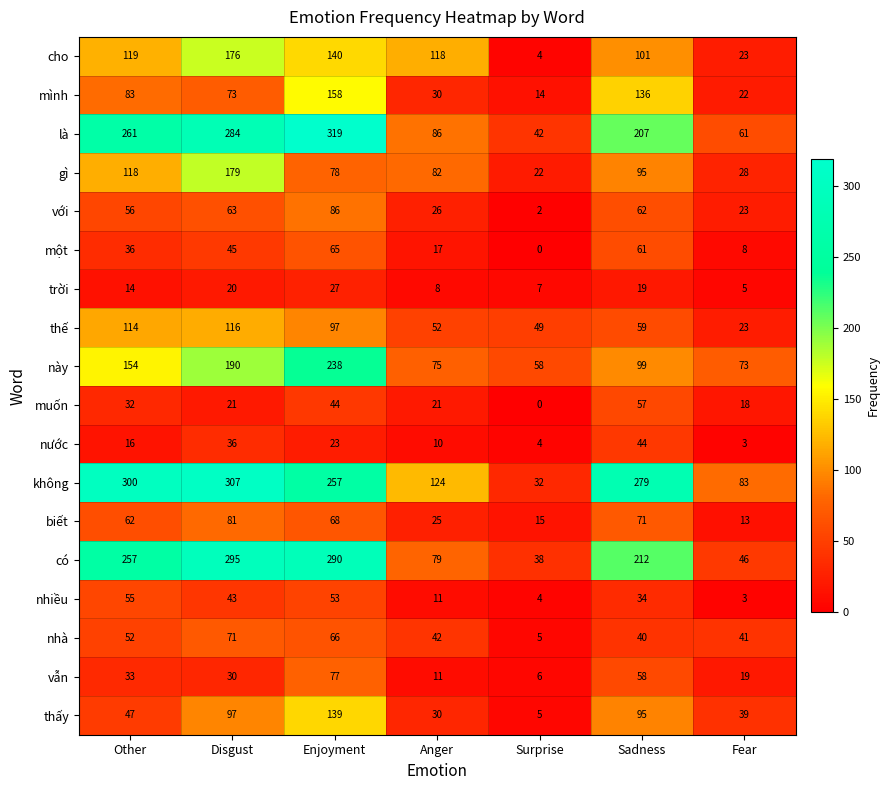

At how many categories does at least one series exceed 65?

6